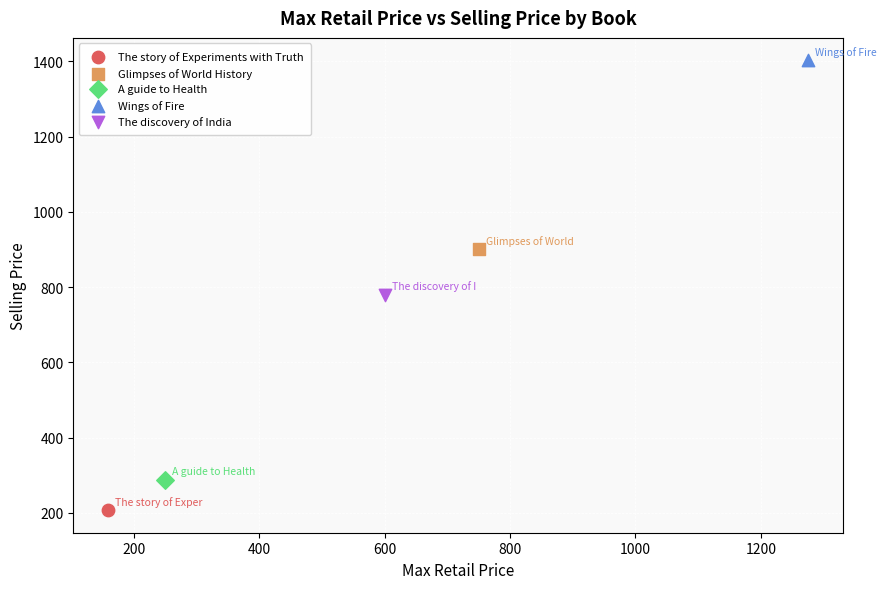

What are all the series names shown in the legend?

The story of Experiments with Truth, Glimpses of World History, A guide to Health, Wings of Fire, The discovery of India